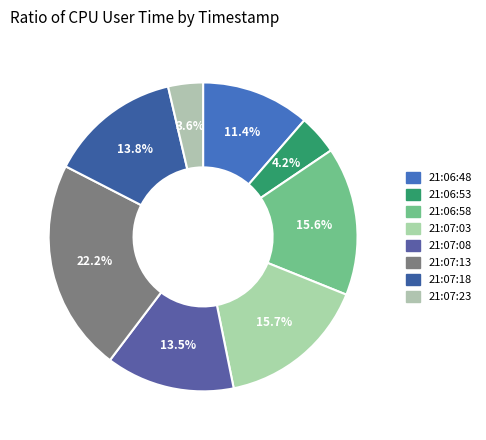

True or false: 21:07:03 accounts for 16% of the total.

True